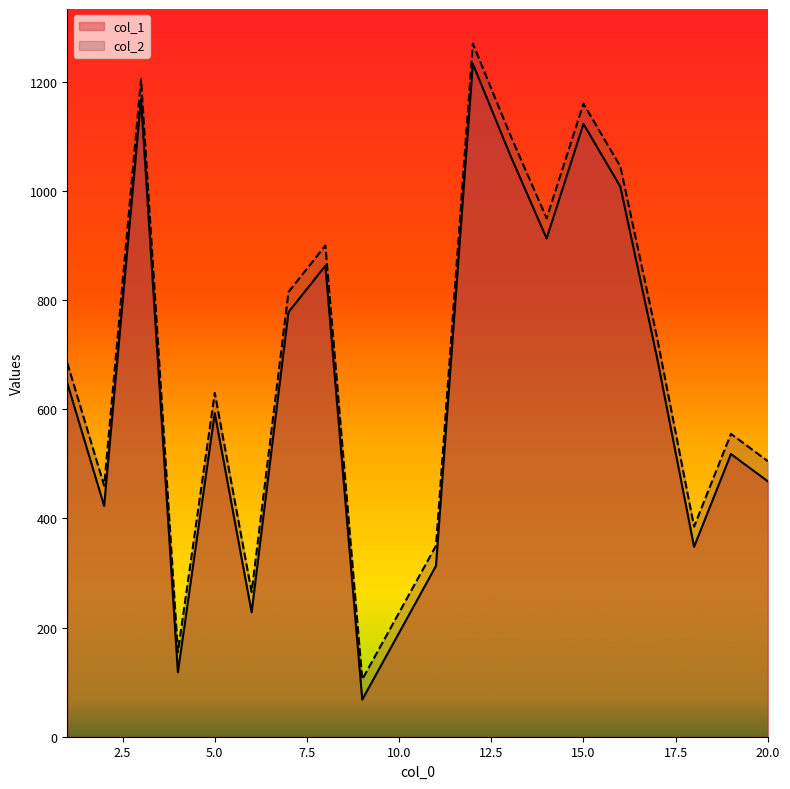

What is the difference between the second highest and minimum values in the col_1 series?

1100